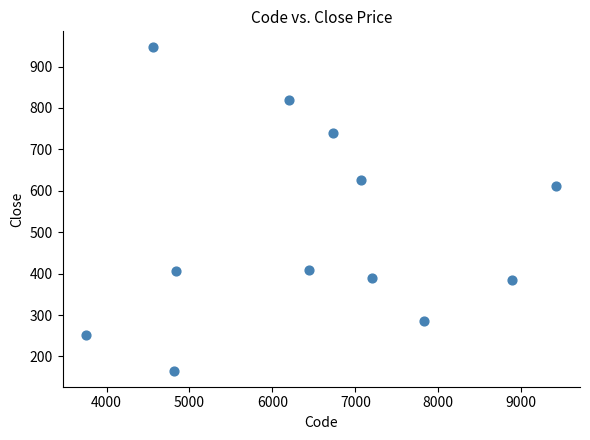

What Y value in the scatter plot is closest to 556?

611.0